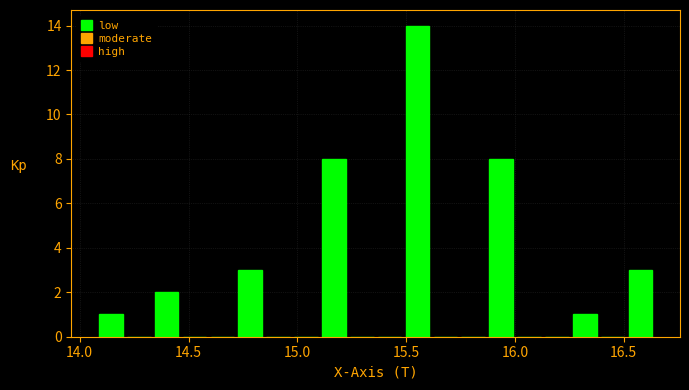

Around what value on the x-axis is the tallest bar? Give the approximate position of its centre, as read against the axis.

15.55